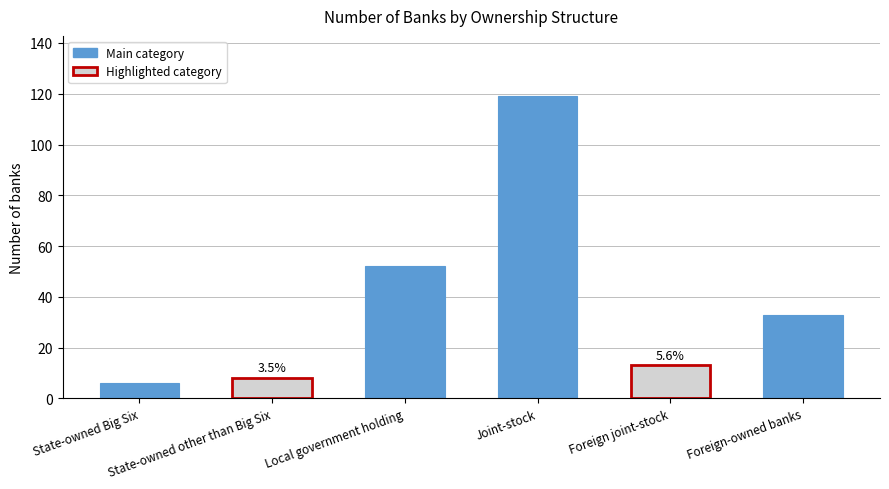

Between Joint-stock and State-owned other than Big Six, which is larger?

Joint-stock